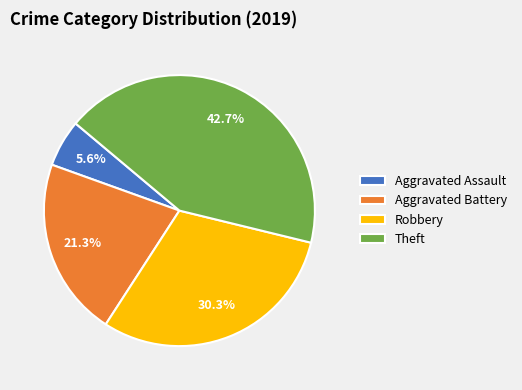

To the nearest percent, what is the difference between the Robbery and Aggravated Battery slice percentages?

9%